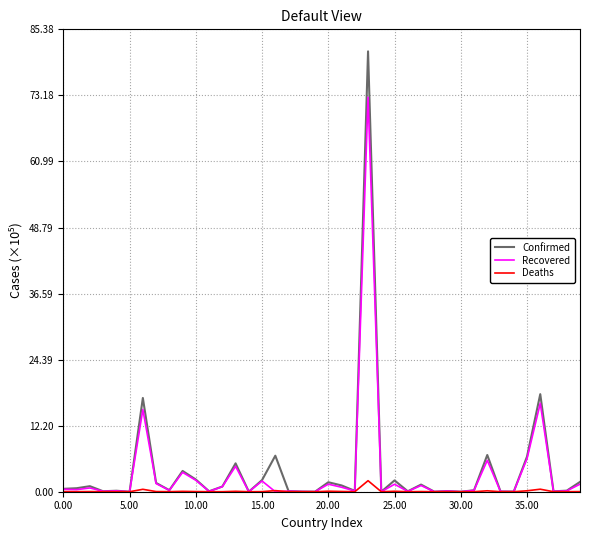

What is the sum of all Recovered values?

140.2